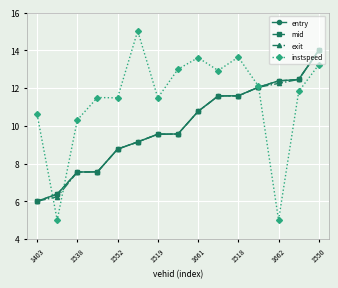

What is the value of the exit point at the 14th from the left?

12.5